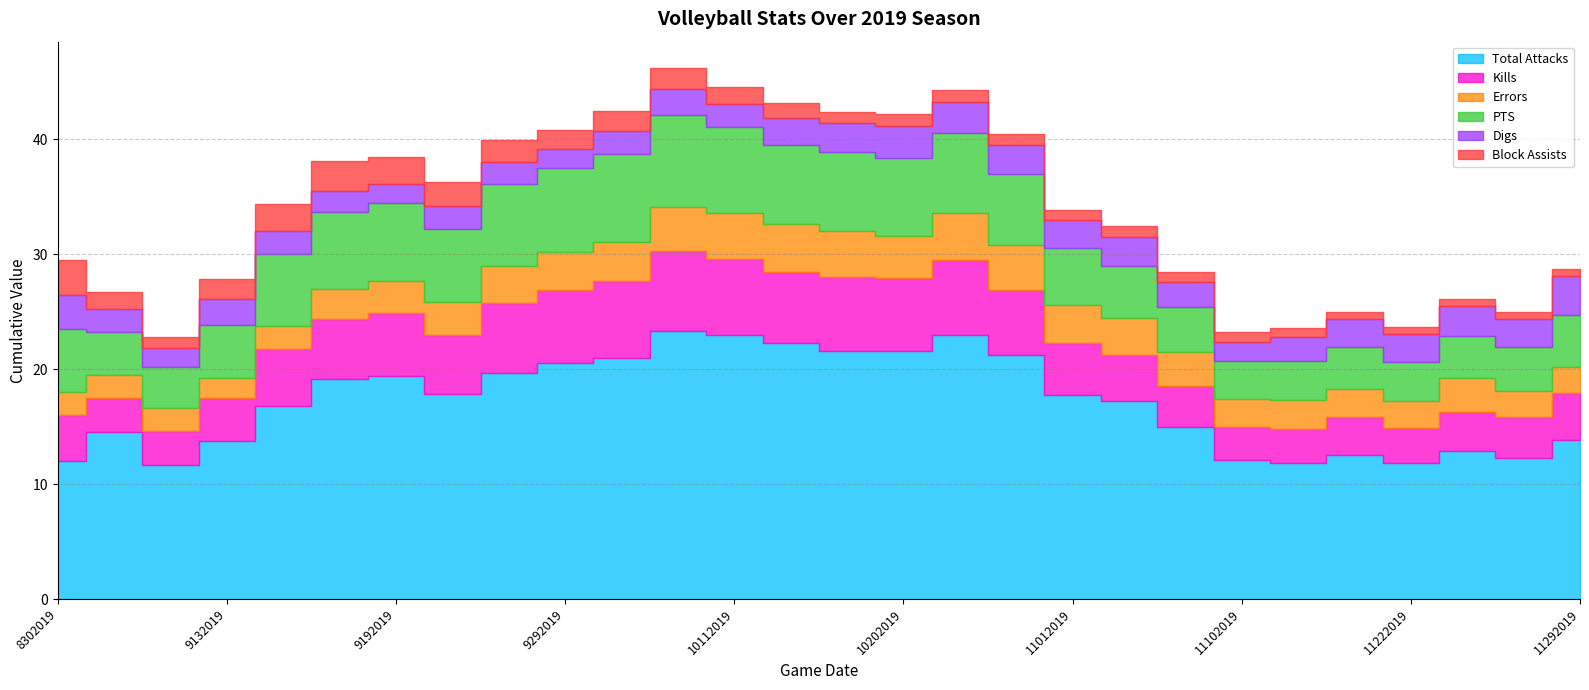

Reading left to right, extract all data points from this chart.

Total Attacks: 8302019=12.0	8312019=14.5	9112019=11.7	9132019=13.8	9142019=16.8	9172019=19.2	9192019=19.4	9202019=17.9	9262019=19.7	9292019=20.5	10042019=21.0	10062019=23.3	10112019=23.0	10132019=22.3	10182019=21.6	10202019=21.6	10252019=23.0	10272019=21.2	11012019=17.8	11032019=17.2	11072019=15.0	11102019=12.1	11152019=11.8	11172019=12.5	11222019=11.8	11242019=12.9	11272019=12.3	11292019=13.8
Kills: 8302019=4.0	8312019=3.0	9112019=3.0	9132019=3.8	9142019=5.0	9172019=5.2	9192019=5.4	9202019=5.1	9262019=6.1	9292019=6.4	10042019=6.7	10062019=7.0	10112019=6.6	10132019=6.2	10182019=6.4	10202019=6.3	10252019=6.5	10272019=5.7	11012019=4.5	11032019=4.0	11072019=3.5	11102019=2.9	11152019=3.0	11172019=3.3	11222019=3.1	11242019=3.4	11272019=3.5	11292019=4.1
Errors: 8302019=2.0	8312019=2.0	9112019=2.0	9132019=1.8	9142019=2.0	9172019=2.7	9192019=2.9	9202019=2.9	9262019=3.2	9292019=3.3	10042019=3.4	10062019=3.8	10112019=4.0	10132019=4.1	10182019=4.0	10202019=3.7	10252019=4.1	10272019=3.9	11012019=3.3	11032019=3.3	11072019=3.0	11102019=2.4	11152019=2.5	11172019=2.5	11222019=2.3	11242019=2.9	11272019=2.3	11292019=2.3
PTS: 8302019=5.5	8312019=3.8	9112019=3.5	9132019=4.6	9142019=6.2	9172019=6.7	9192019=6.7	9202019=6.3	9262019=7.2	9292019=7.3	10042019=7.7	10062019=8.0	10112019=7.5	10132019=7.0	10182019=6.9	10202019=6.8	10252019=7.0	10272019=6.2	11012019=5.0	11032019=4.5	11072019=4.0	11102019=3.3	11152019=3.4	11172019=3.6	11222019=3.4	11242019=3.7	11272019=3.8	11292019=4.5
Digs: 8302019=3.0	8312019=2.0	9112019=1.7	9132019=2.2	9142019=2.0	9172019=1.8	9192019=1.7	9202019=2.0	9262019=1.9	9292019=1.7	10042019=2.0	10062019=2.3	10112019=2.0	10132019=2.3	10182019=2.5	10202019=2.8	10252019=2.7	10272019=2.5	11012019=2.4	11032019=2.5	11072019=2.1	11102019=1.7	11152019=2.1	11172019=2.5	11222019=2.5	11242019=2.6	11272019=2.5	11292019=3.4
Block Assists: 8302019=3.0	8312019=1.5	9112019=1.0	9132019=1.8	9142019=2.4	9172019=2.7	9192019=2.3	9202019=2.1	9262019=1.9	9292019=1.6	10042019=1.7	10062019=1.8	10112019=1.5	10132019=1.3	10182019=1.0	10202019=1.0	10252019=1.0	10272019=1.0	11012019=0.9	11032019=1.0	11072019=0.9	11102019=0.8	11152019=0.8	11172019=0.6	11222019=0.6	11242019=0.6	11272019=0.6	11292019=0.6